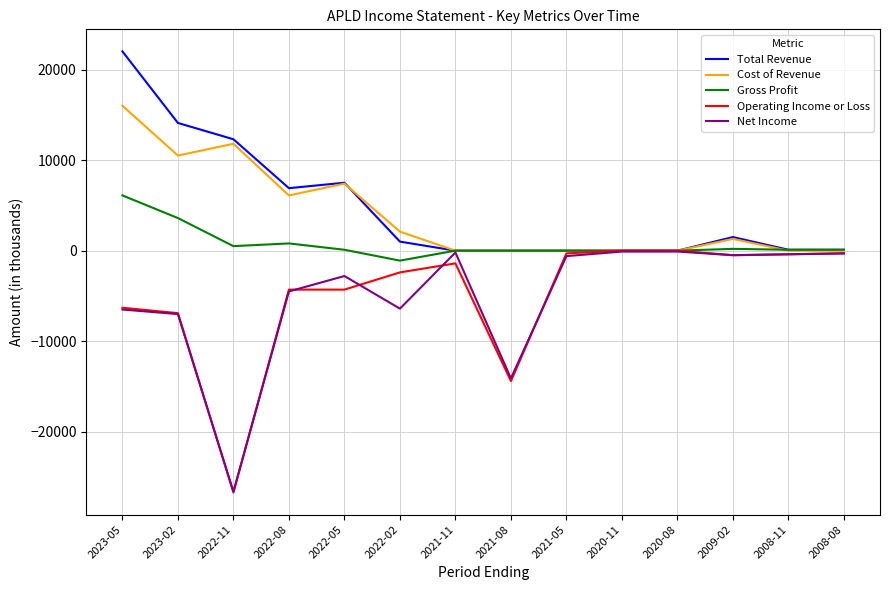

At which label is Net Income closest to -13350?

2021-08